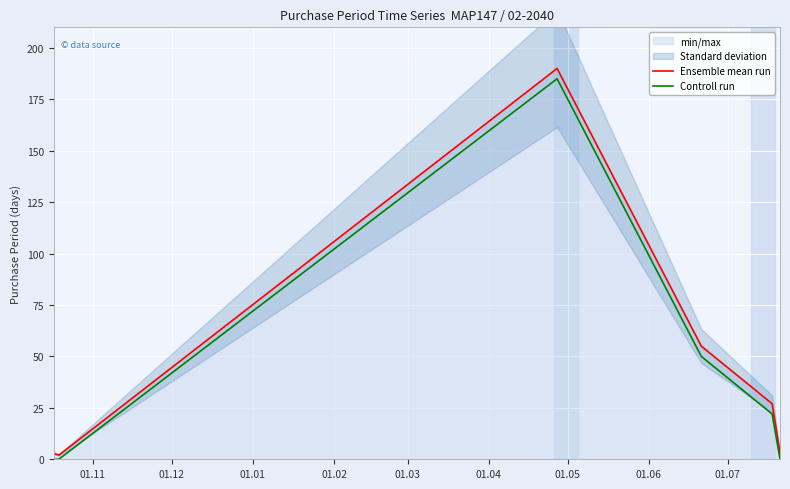

What position from the left is 01.01?

3